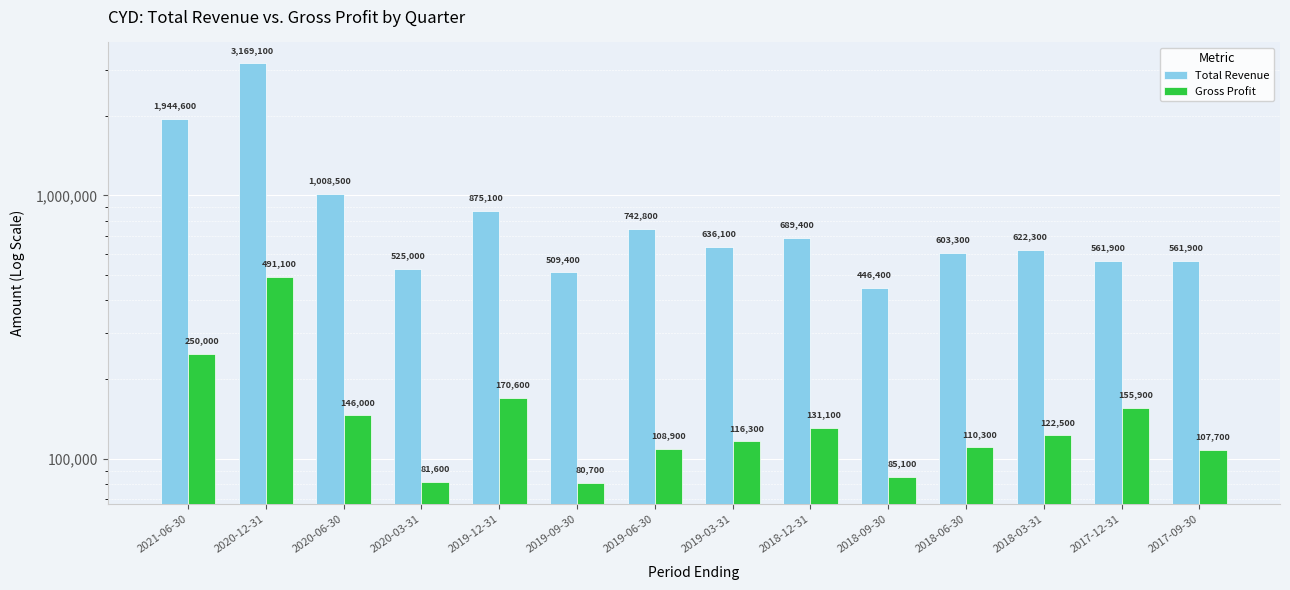

Is it true that Total Revenue equals 3169100 at 2020-12-31?

True